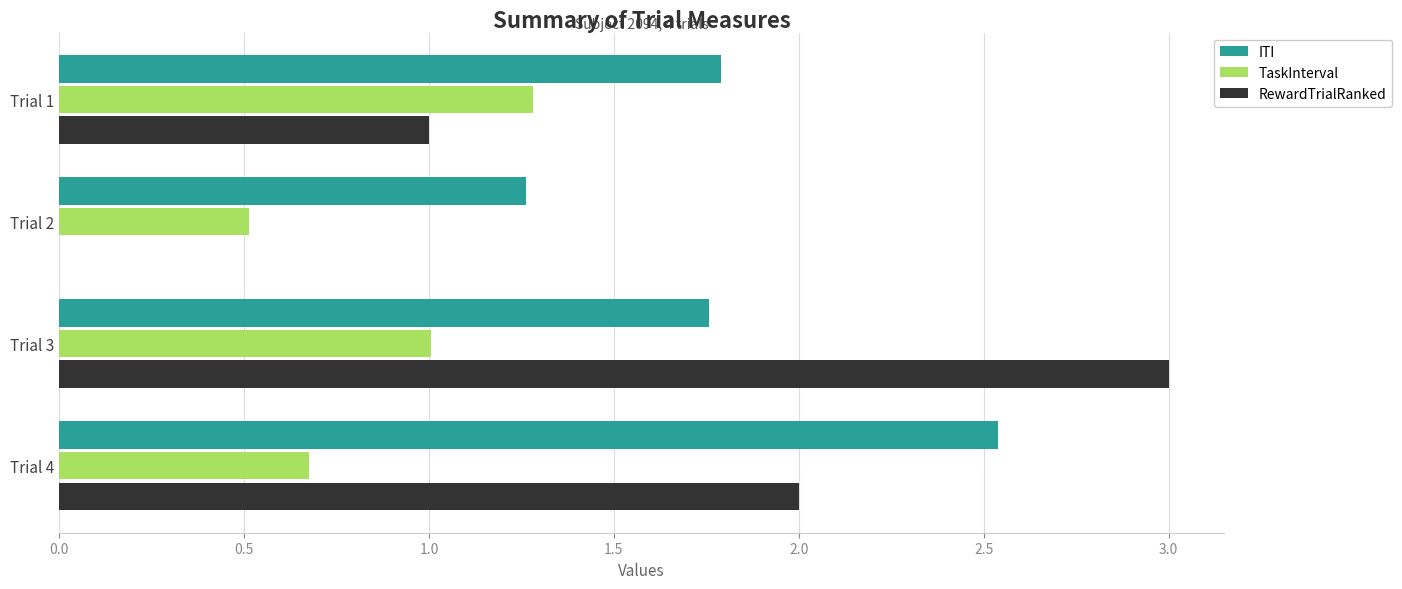

At which category is the sum across all series the highest?

Trial 3